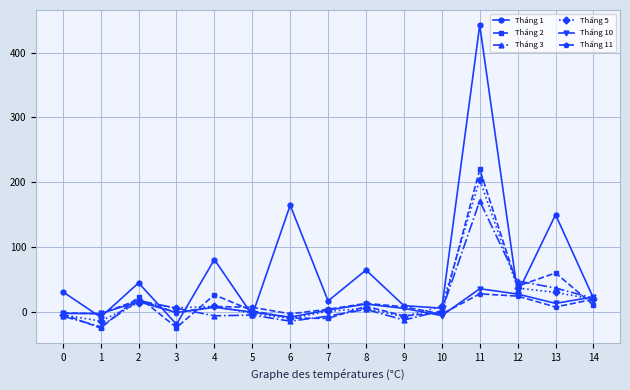

True or false: Tháng 3 and Tháng 5 intersect in this chart.

True